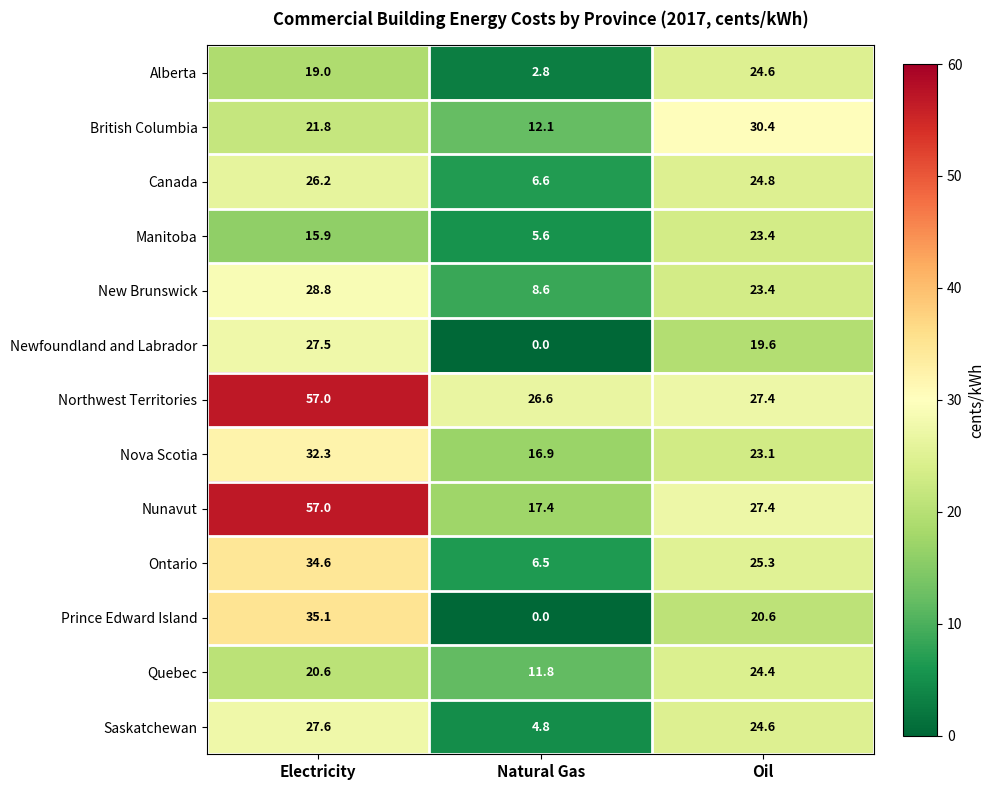

The value of Prince Edward Island at Electricity is 8.9. True or false?

False